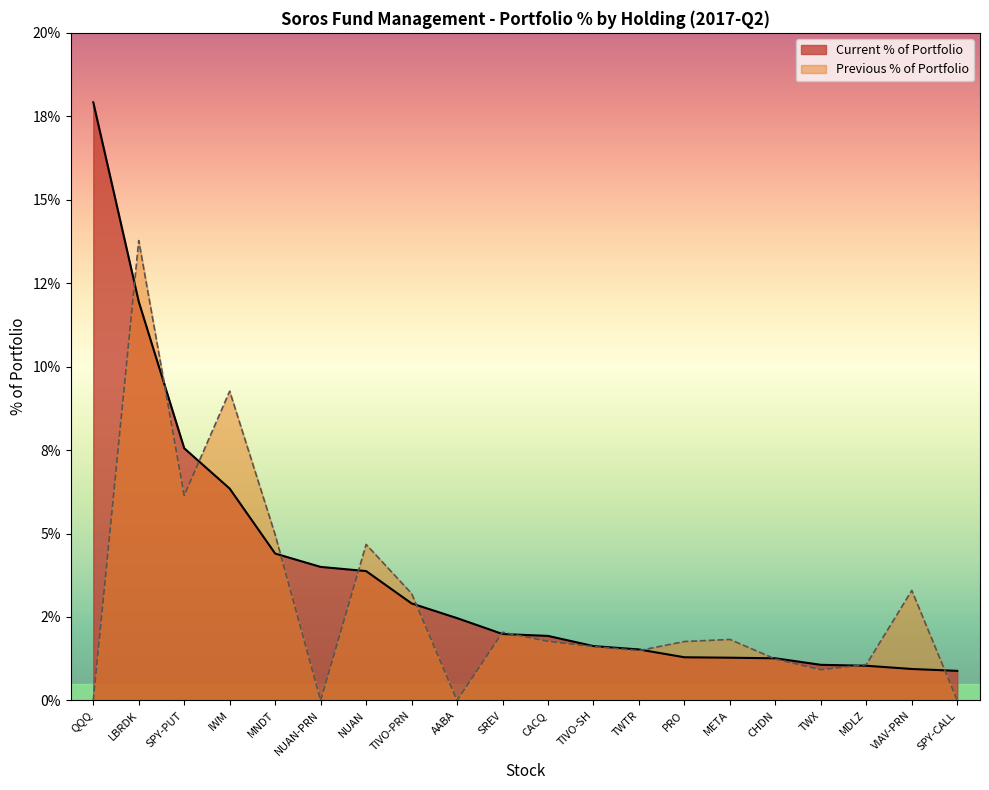

How many interior local valleys does the Previous % of Portfolio series have?

5